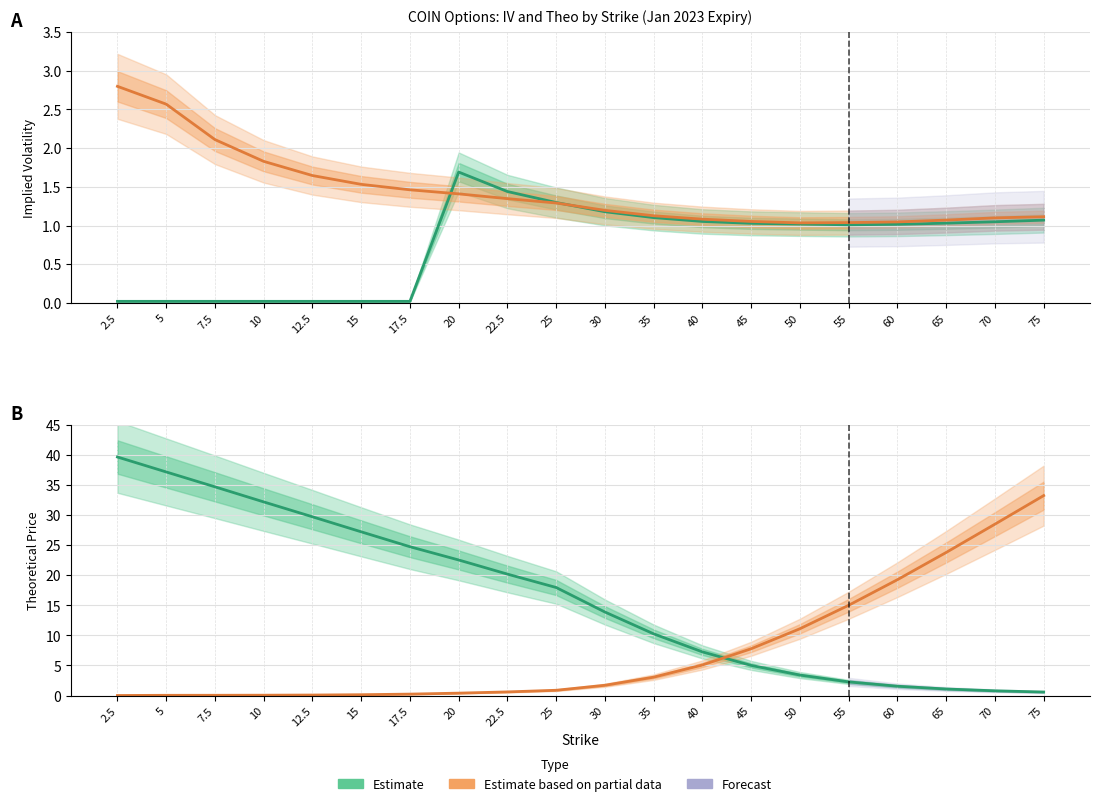

What is the sum of the Call Theo (Estimate) values at 17.5 and 60?

26.3